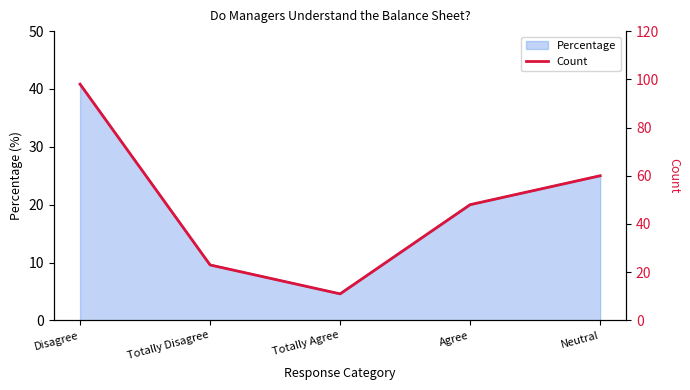

How many categories are shown in the chart?

5